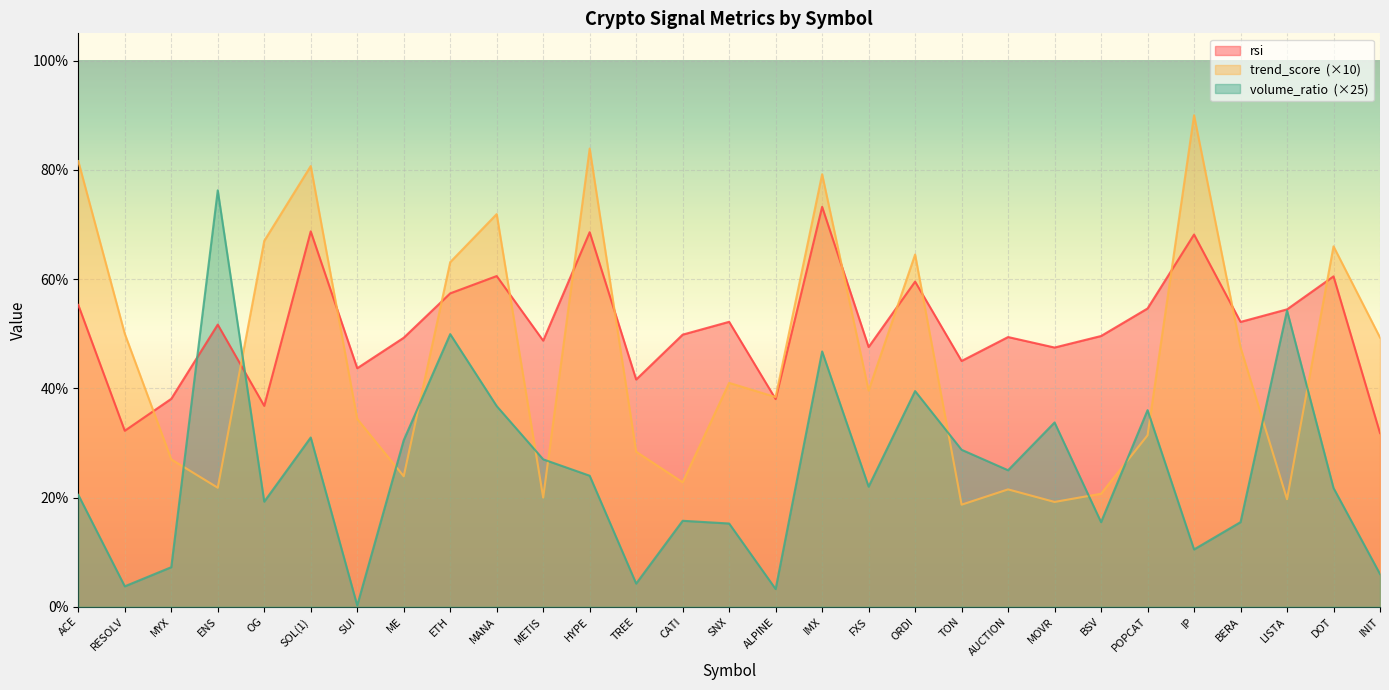

Between BSV and BERA, which is larger?

BERA